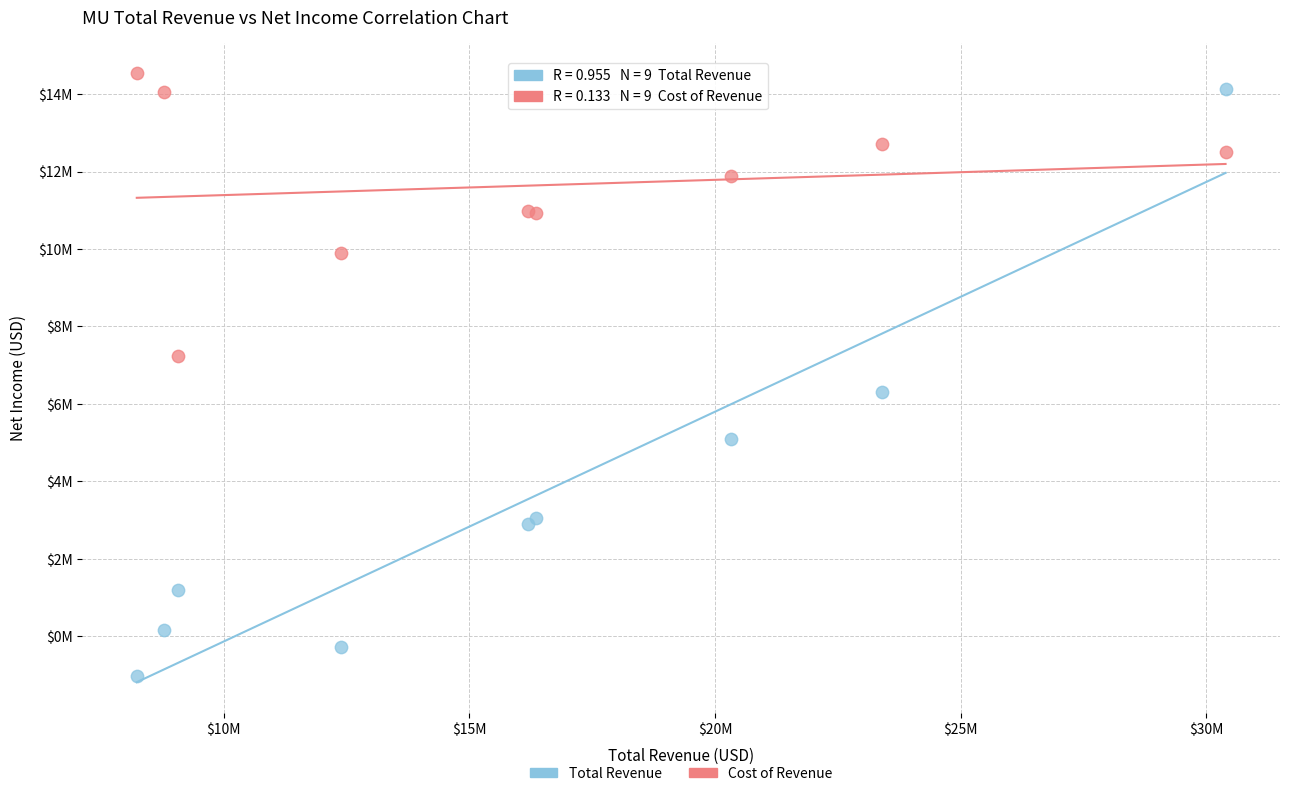

Which series reaches the minimum Y coordinate?

Total Revenue